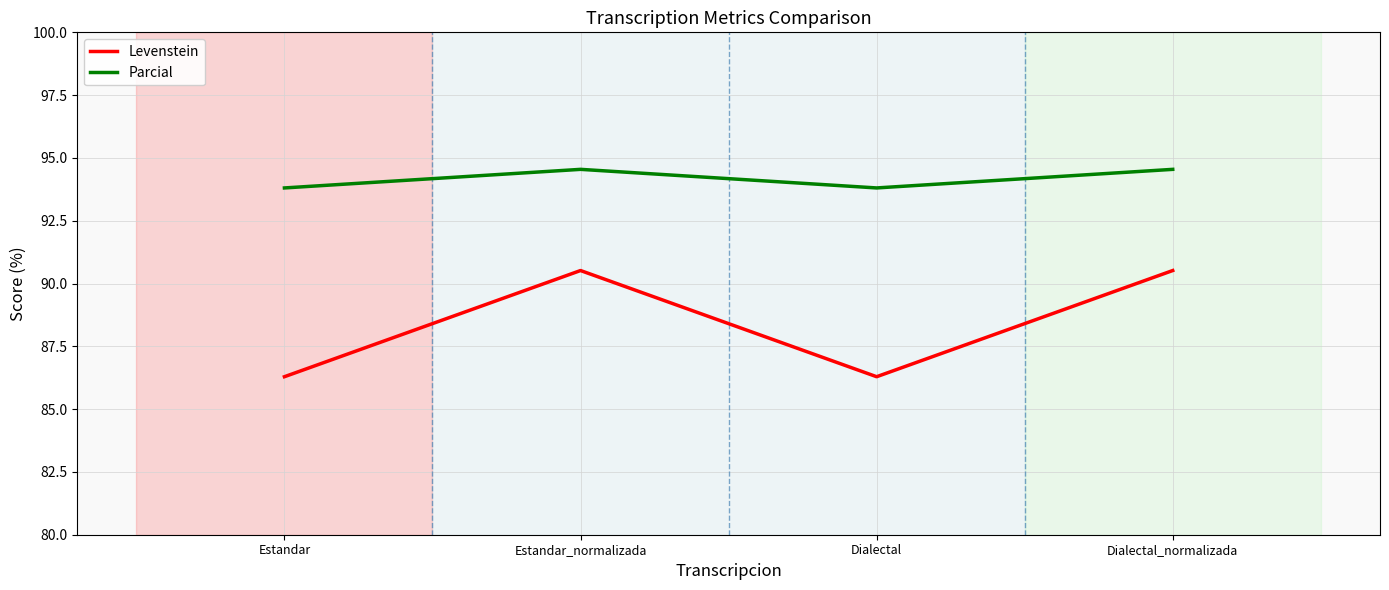

How many categories are shown in the chart?

4